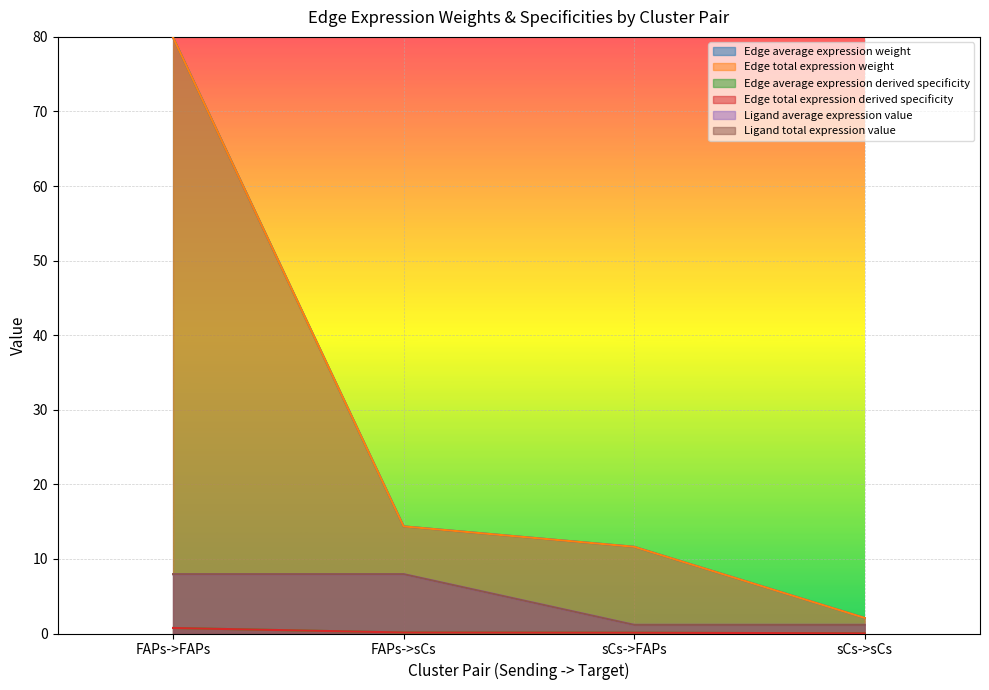

What is the average value of the Ligand total expression value series?

4.6